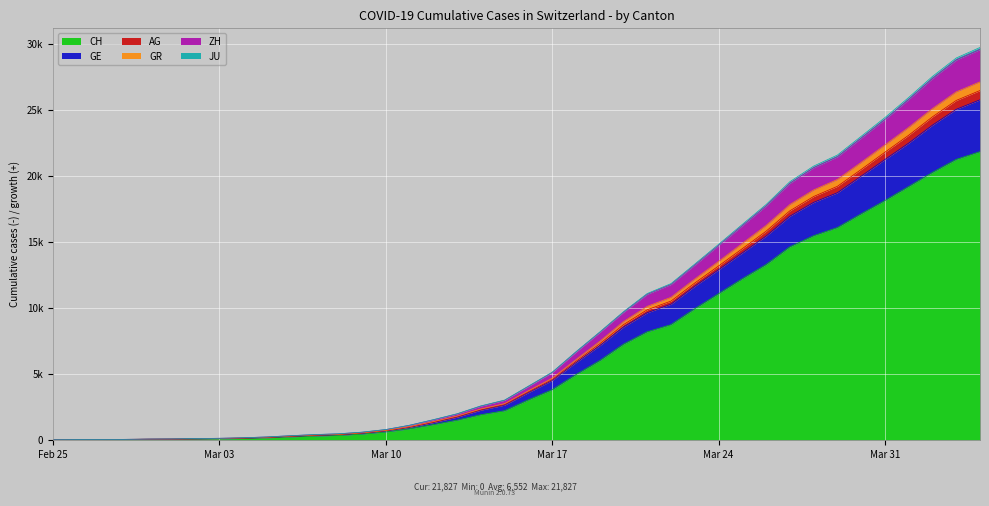

Reading left to right, what are all the values shown in this chart?

CH: 0	5	9	19	31	38	56	71	101	147	222	285	334	432	590	832	1149	1486	1900	2200	3024	3789	4933	5991	7237	8180	8722	9926	11061	12196	13269	14614	15456	16076	17113	18120	19184	20251	21239	21827
GE: 0	7	11	24	42	51	73	91	126	178	263	341	392	506	687	964	1329	1740	2276	2668	3629	4559	5940	7264	8719	9848	10506	11874	13164	14474	15797	17343	18427	19199	20474	21783	23069	24464	25705	26457
AG: 0	9	16	33	55	65	93	115	155	219	312	397	455	580	778	1103	1524	1973	2568	3008	4064	5118	6668	8161	9700	11079	11829	13310	14802	16316	17819	19547	20731	21567	22985	24406	25931	27524	28920	29718
GR: 0	9	13	30	48	57	82	100	138	192	279	358	410	524	709	995	1372	1793	2332	2739	3713	4660	6068	7446	8945	10106	10790	12174	13507	14867	16230	17817	18922	19718	21009	22330	23661	25086	26354	27114
ZH: 0	9	15	32	54	64	92	113	153	215	308	392	450	573	771	1096	1512	1956	2550	2989	4039	5089	6636	8125	9656	11025	11768	13241	14720	16224	17719	19433	20612	21440	22857	24266	25786	27375	28771	29564
JU: 0	6	10	23	39	47	66	84	116	167	251	327	378	491	669	944	1302	1710	2243	2625	3573	4490	5844	7130	8544	9625	10271	11629	12881	14156	15430	16936	17983	18714	19968	21229	22473	23833	25032	25755